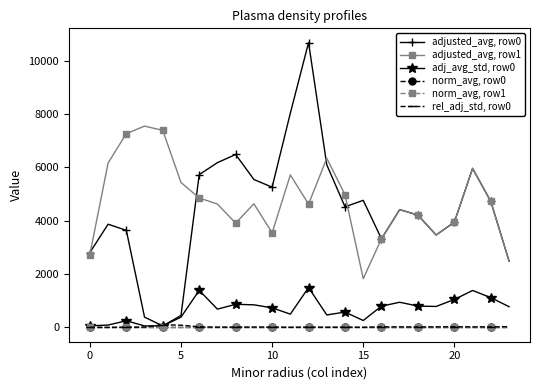

In adjusted_avg, row0, how many points are lower than both neighbors (excluding endpoints)?

5